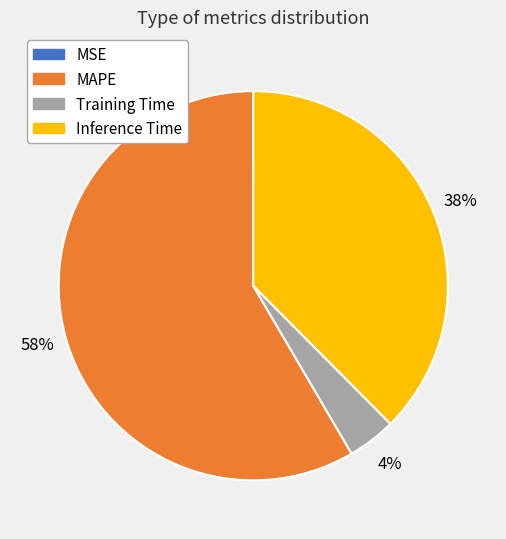

What percentage is the Training Time slice, to the nearest percent?

4%